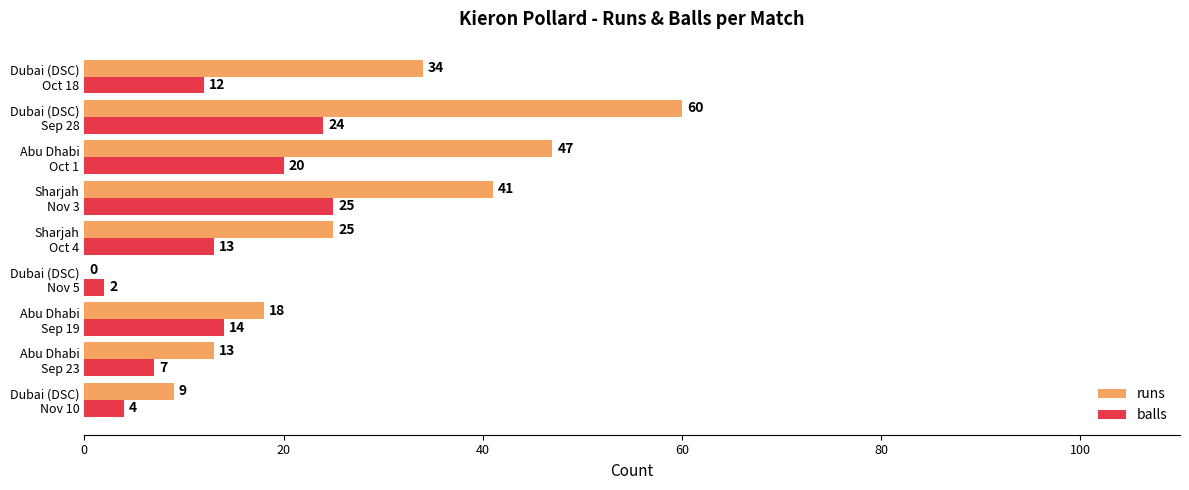

At which category is the sum across all series the highest?

Dubai (DSC)
Sep 28